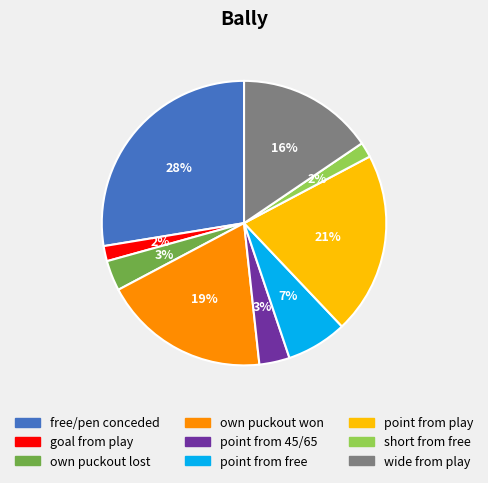

What percentage is the wide from play slice, to the nearest percent?

16%